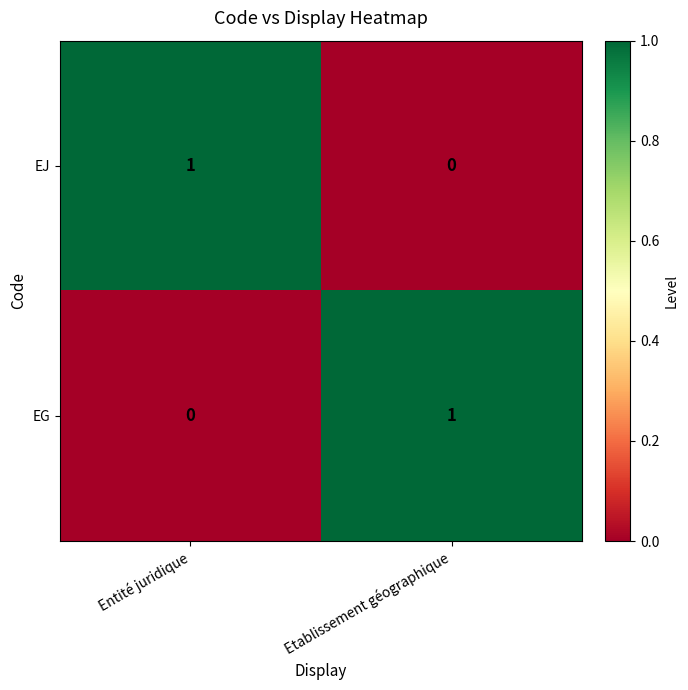

At how many categories does at least one series exceed 0?

2